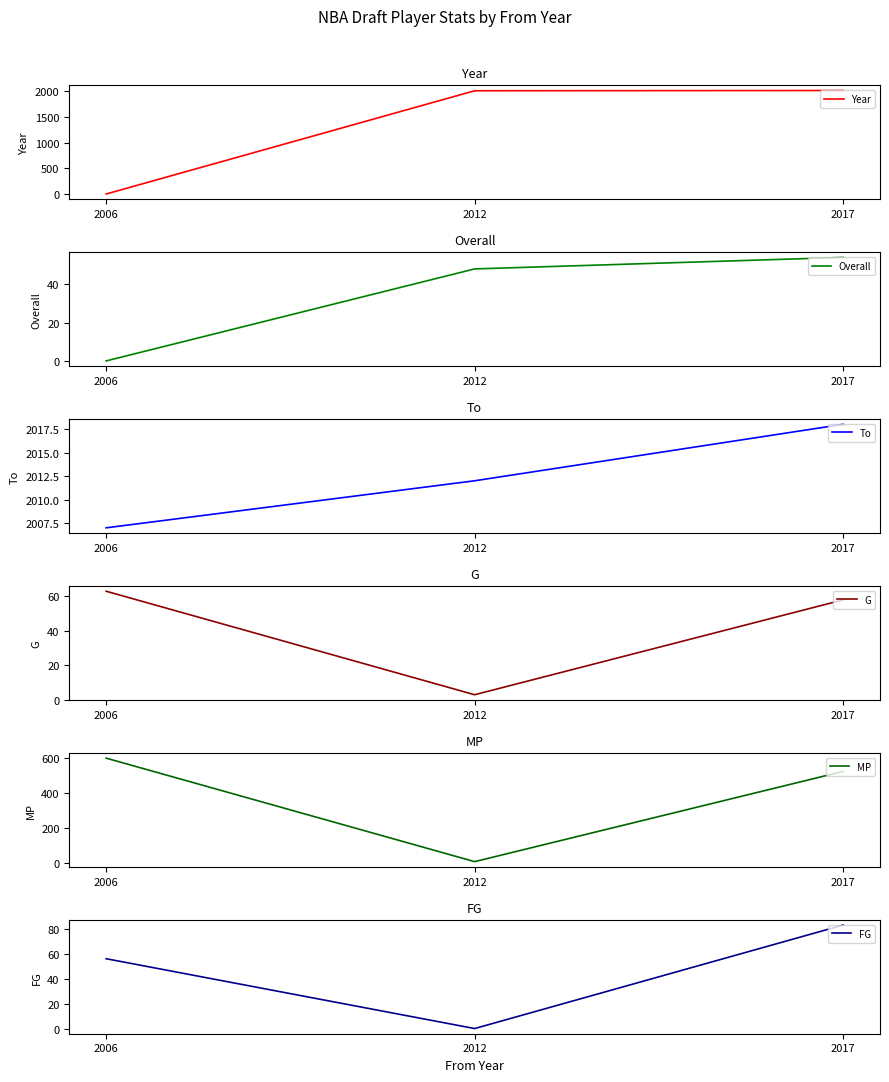

List the series in order of their peak value, lowest first.

Overall, G, FG, MP, Year, To